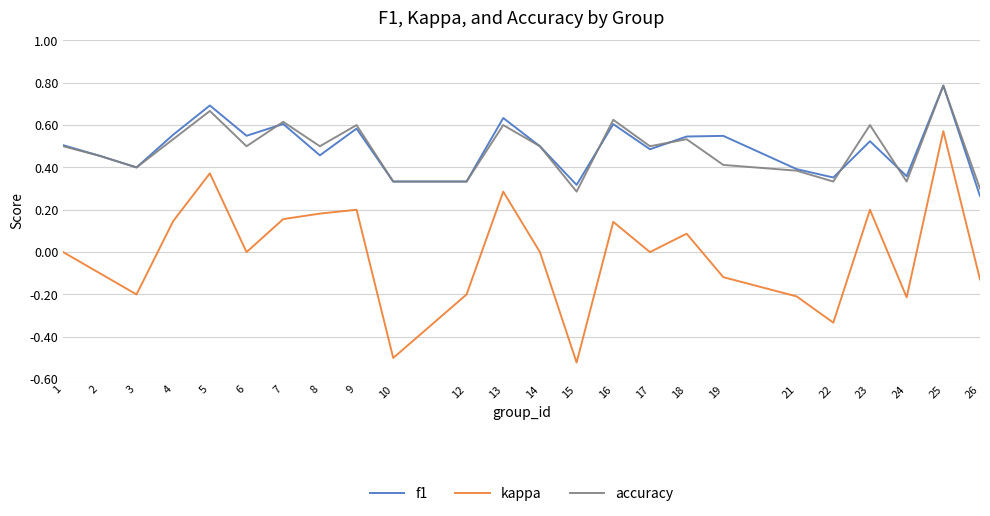

What are all the series names shown in the legend?

f1, kappa, accuracy